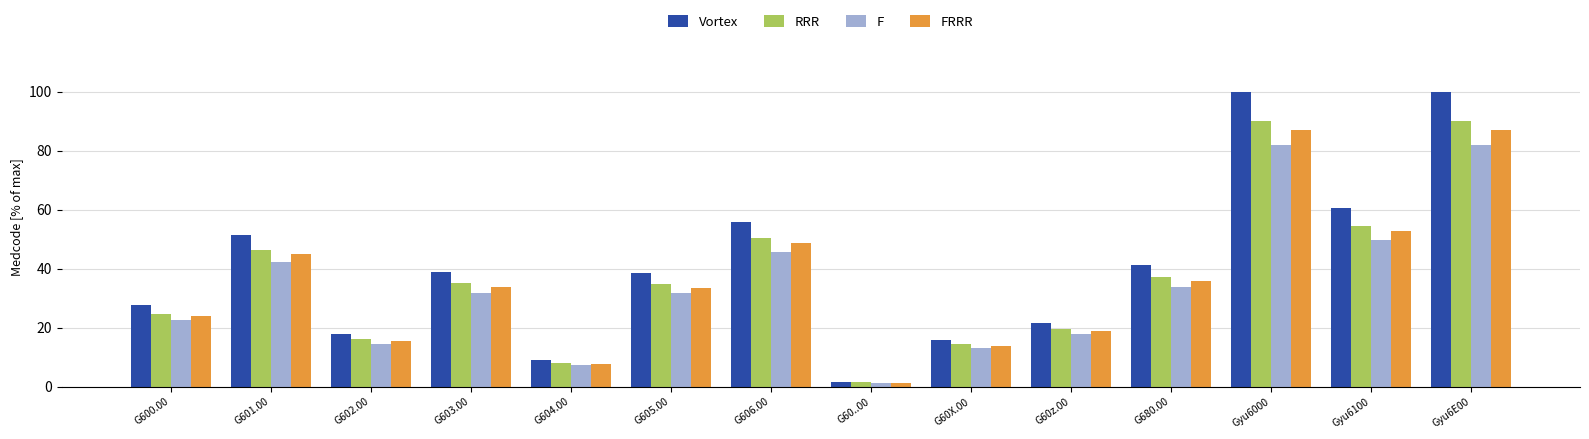

Rank the series by their average value, from highest to lowest.

Vortex, RRR, FRRR, F